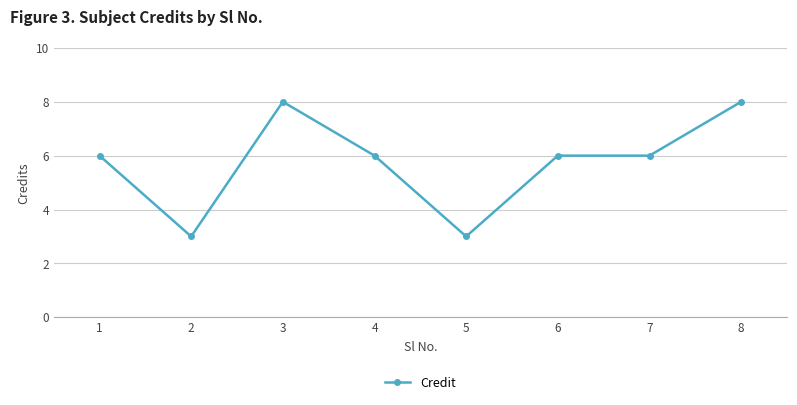

Between 6 and 5, which is larger?

6